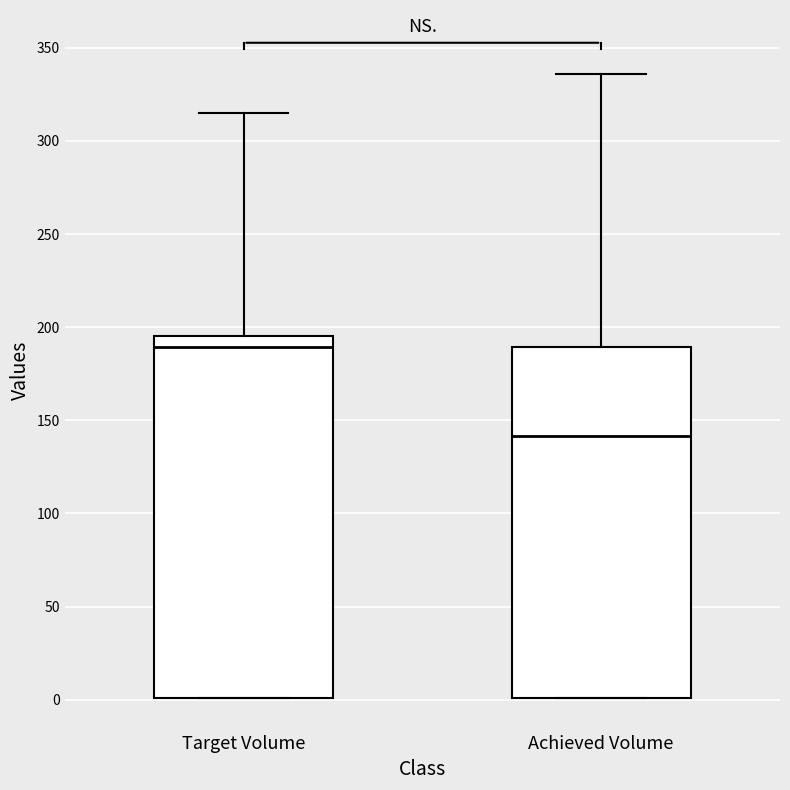

Where does the upper whisker of the box for Achieved Volume end on the y-axis? The values are not printed on the chart, so give them approximately, as read against the axis.

335